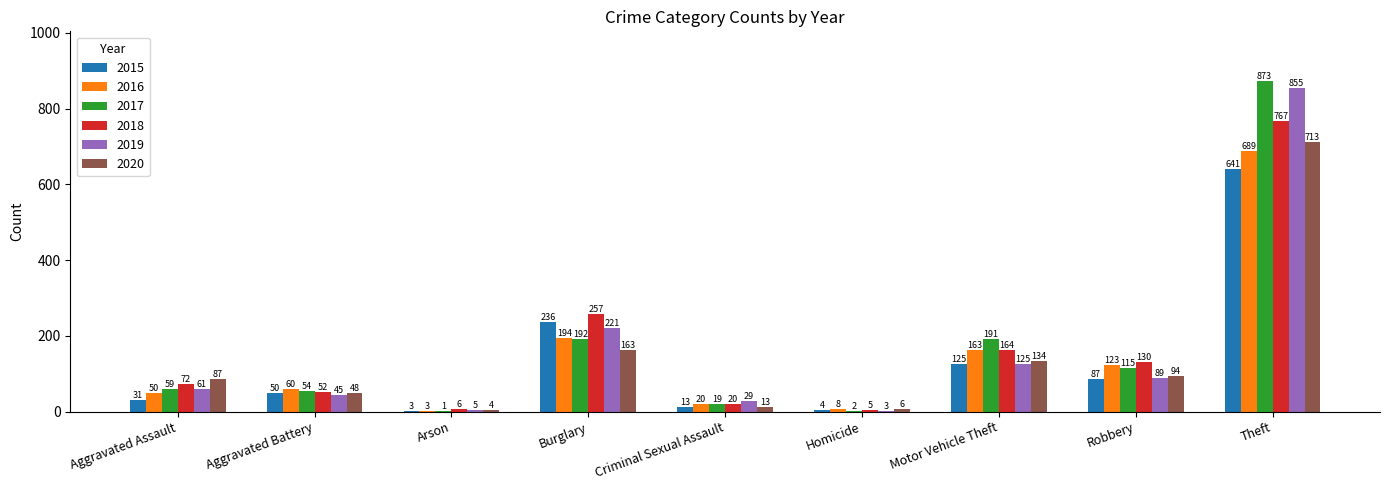

What is the sum of all 2017 values?

1506